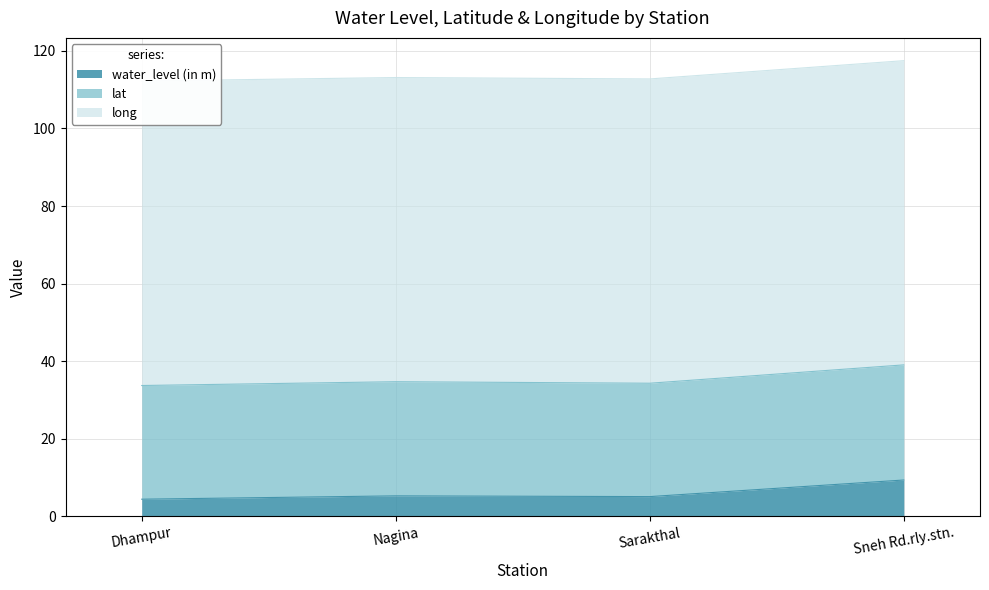

At which label does water_level (in m) reach its peak?

Sneh Rd.rly.stn.